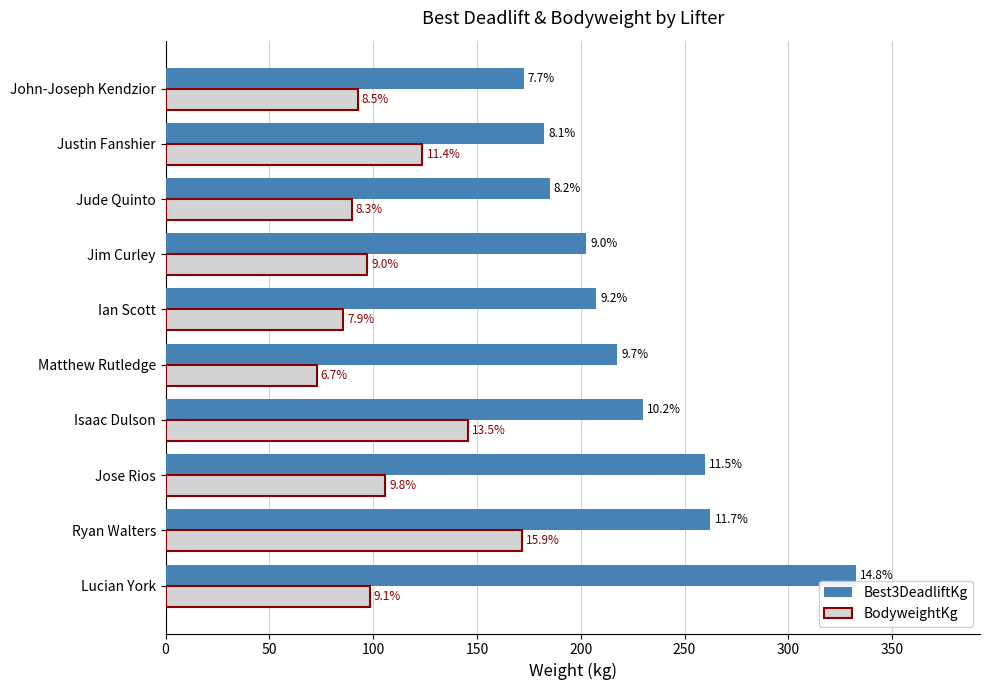

What are all the series names shown in the legend?

Best3DeadliftKg, BodyweightKg